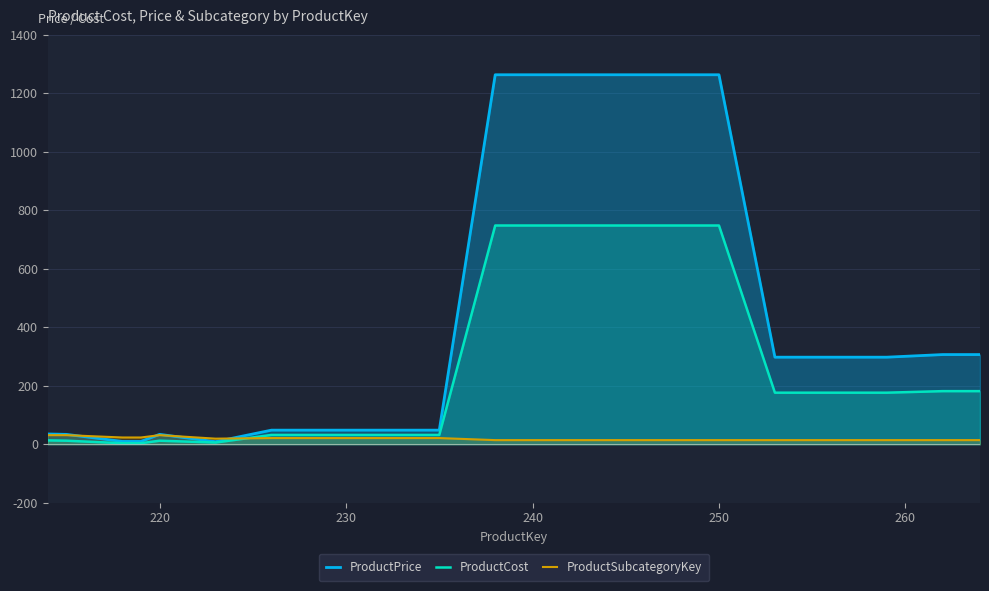

What is the maximum value shown in the chart?

1263.5